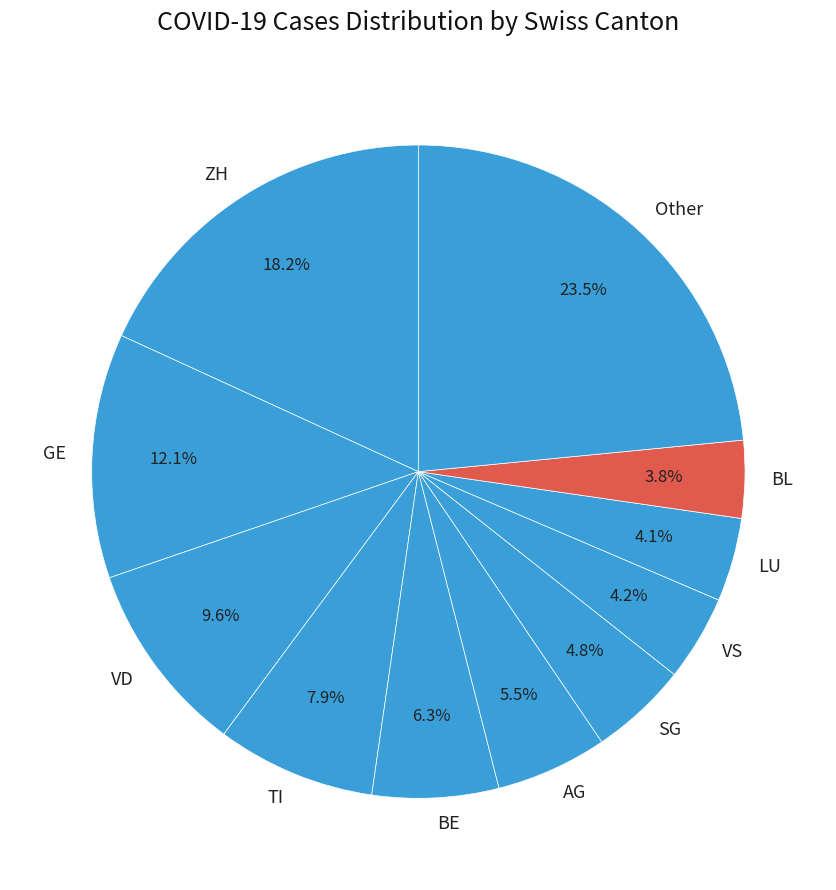

To the nearest percent, what percentage of the pie is ZH?

18%